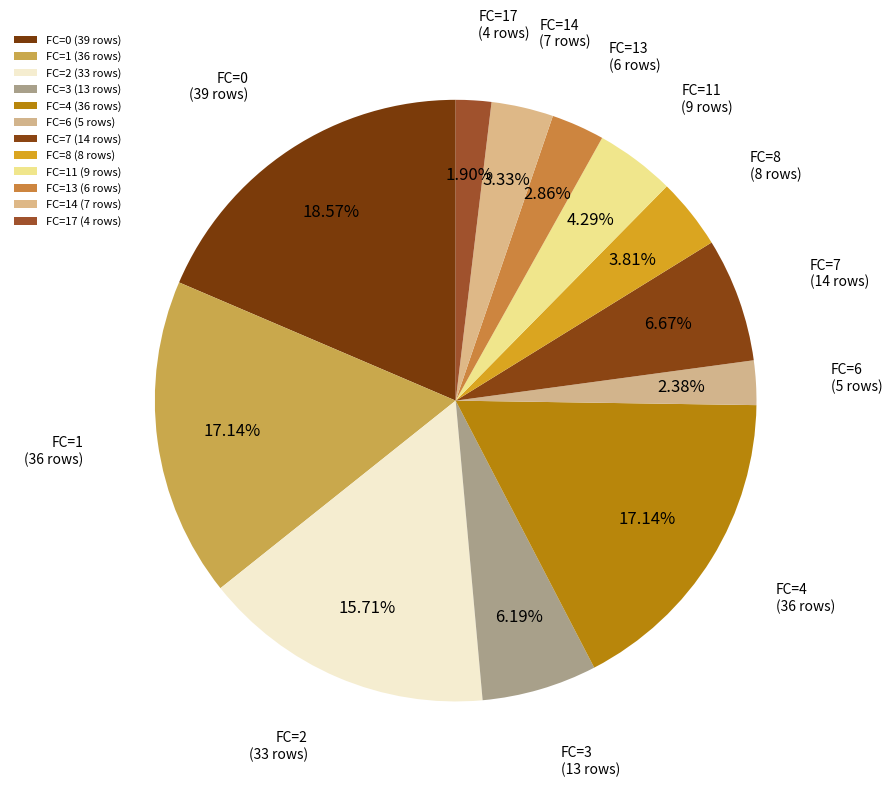

How many slices are in this pie chart?

12